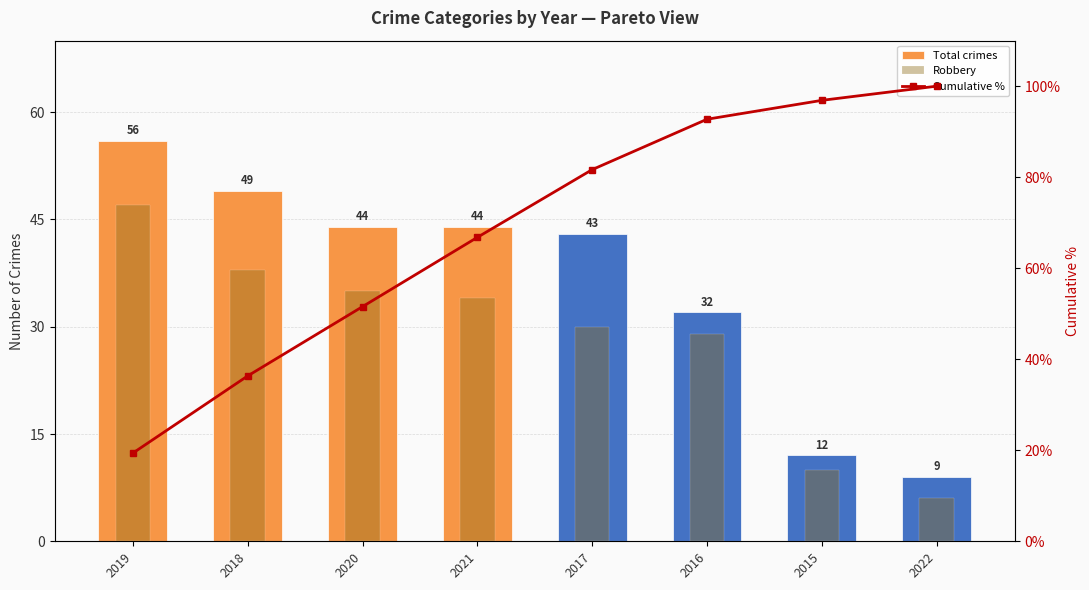

How many groups of bars are there?

8